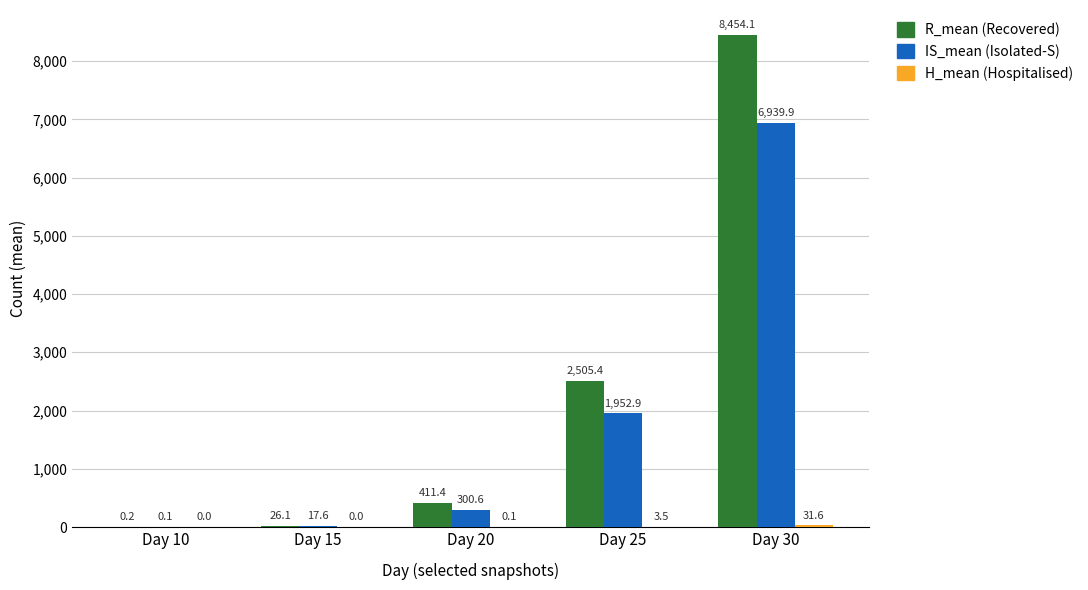

What is the total value across all series at Day 15?

43.7